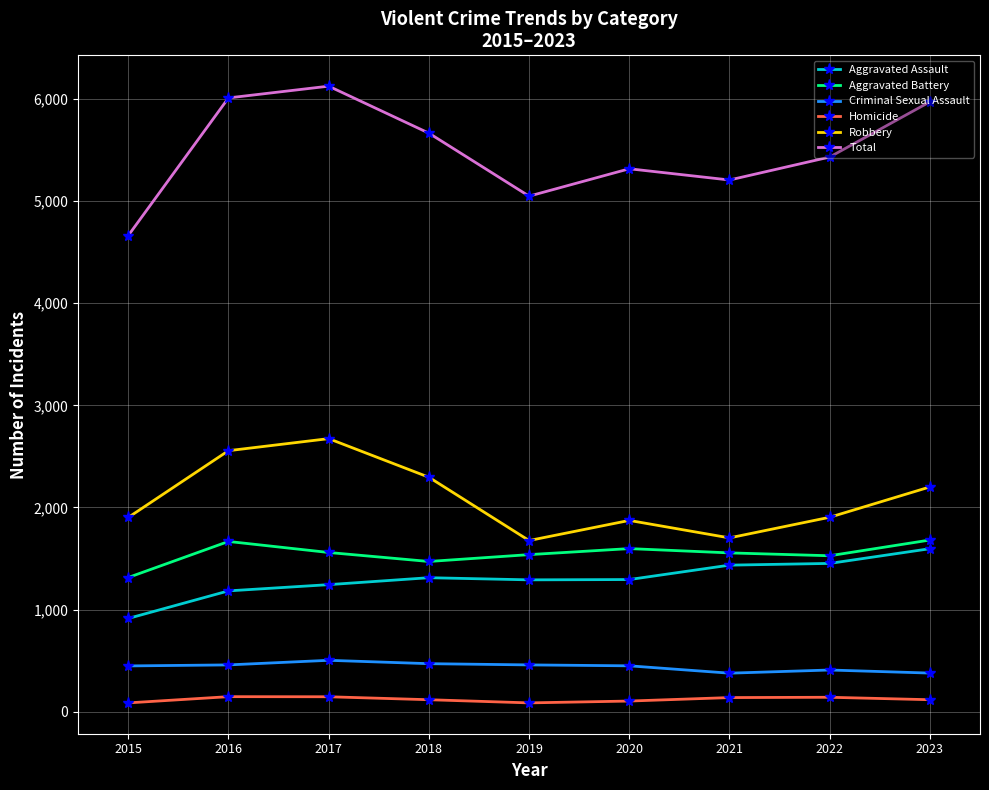

What is the difference between the second highest and minimum values in the Criminal Sexual Assault series?

93